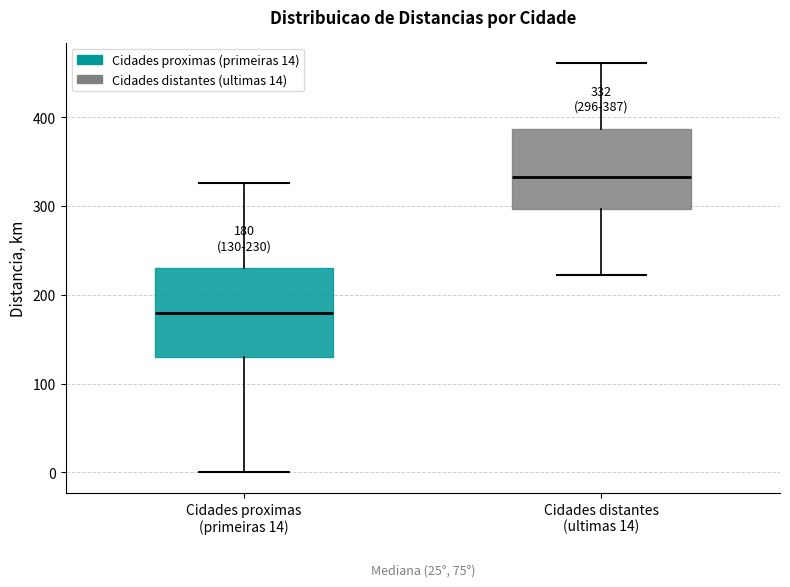

Which box's median line is the highest?

Cidades distantes (ultimas 14)